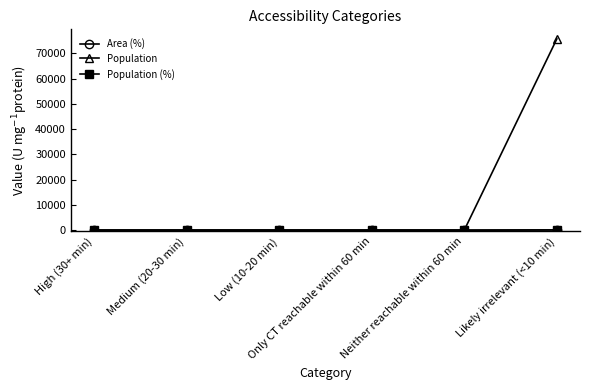

The Population (%) series shows 64 at Medium (20-30 min). True or false?

False